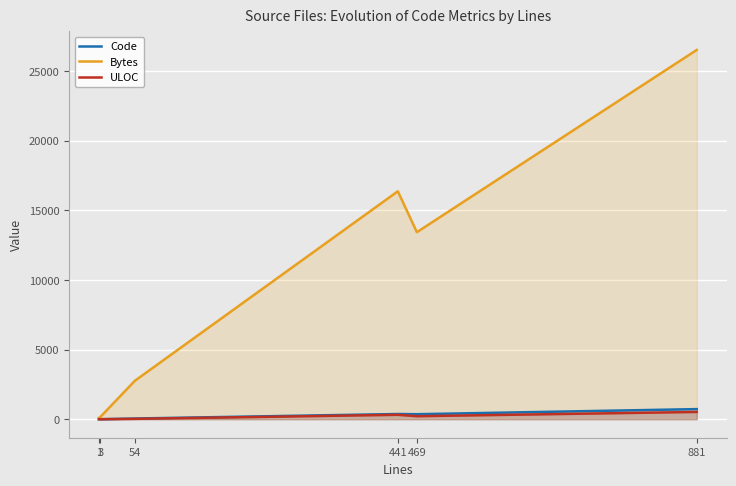

What is the maximum value for Code?

728